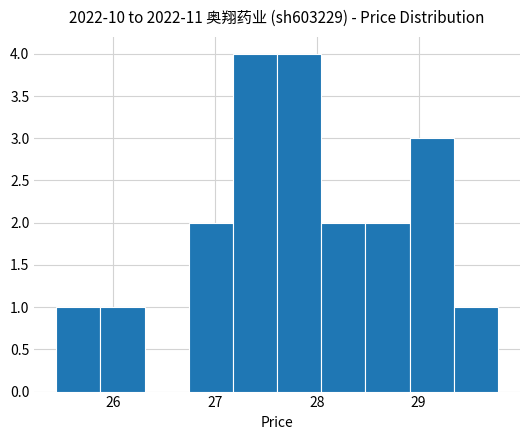

What is the height of the bar covering 26.7 to 27.2 on the x-axis? Neither the bar edges nor the heights are printed on the chart, so give them approximately, as read against the axes.

2